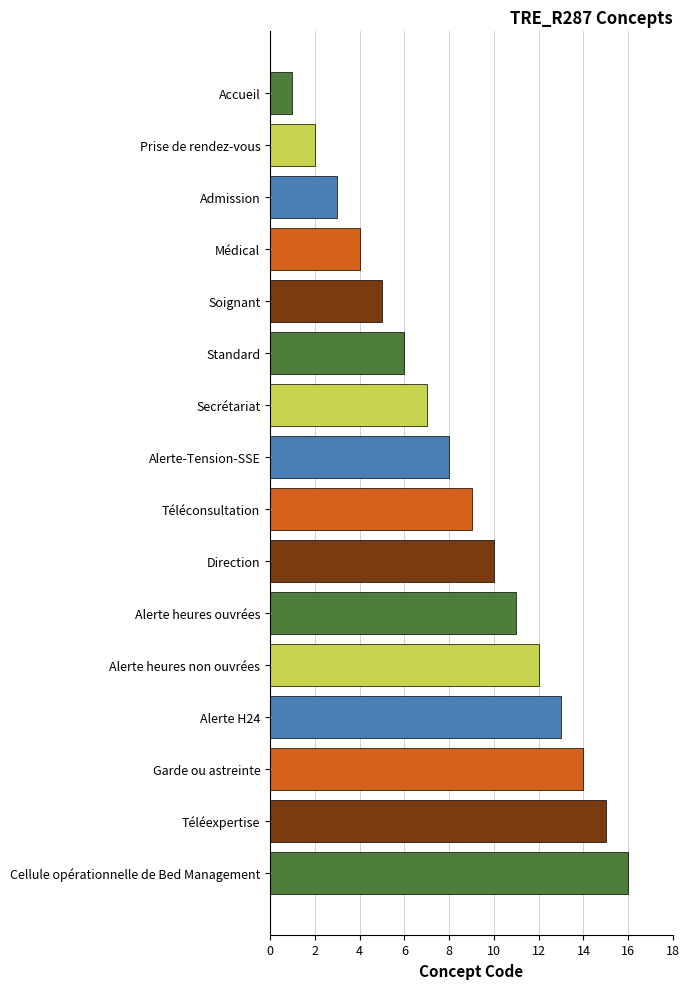

Rank the categories by value from lowest to highest.

Accueil, Prise de rendez-vous, Admission, Médical, Soignant, Standard, Secrétariat, Alerte-Tension-SSE, Téléconsultation, Direction, Alerte heures ouvrées, Alerte heures non ouvrées, Alerte H24, Garde ou astreinte, Téléexpertise, Cellule opérationnelle de Bed Management